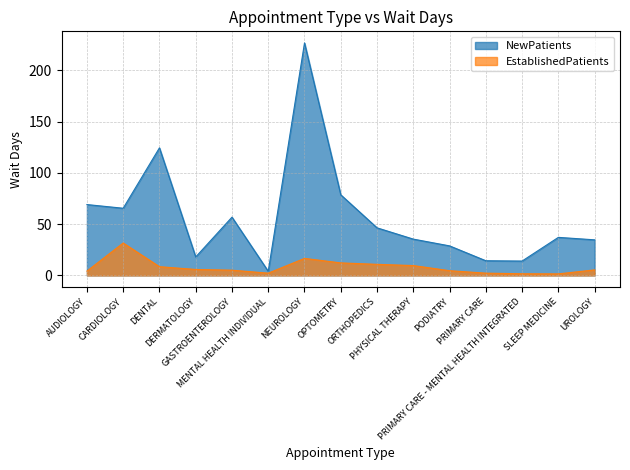

Which series changed the most between ORTHOPEDICS and PRIMARY CARE?

NewPatients